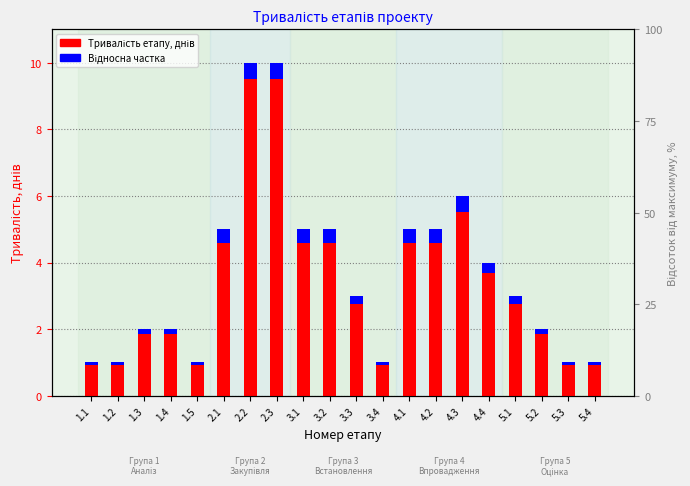

How many data points in Тривалість етапу, днів are less than 3?

9